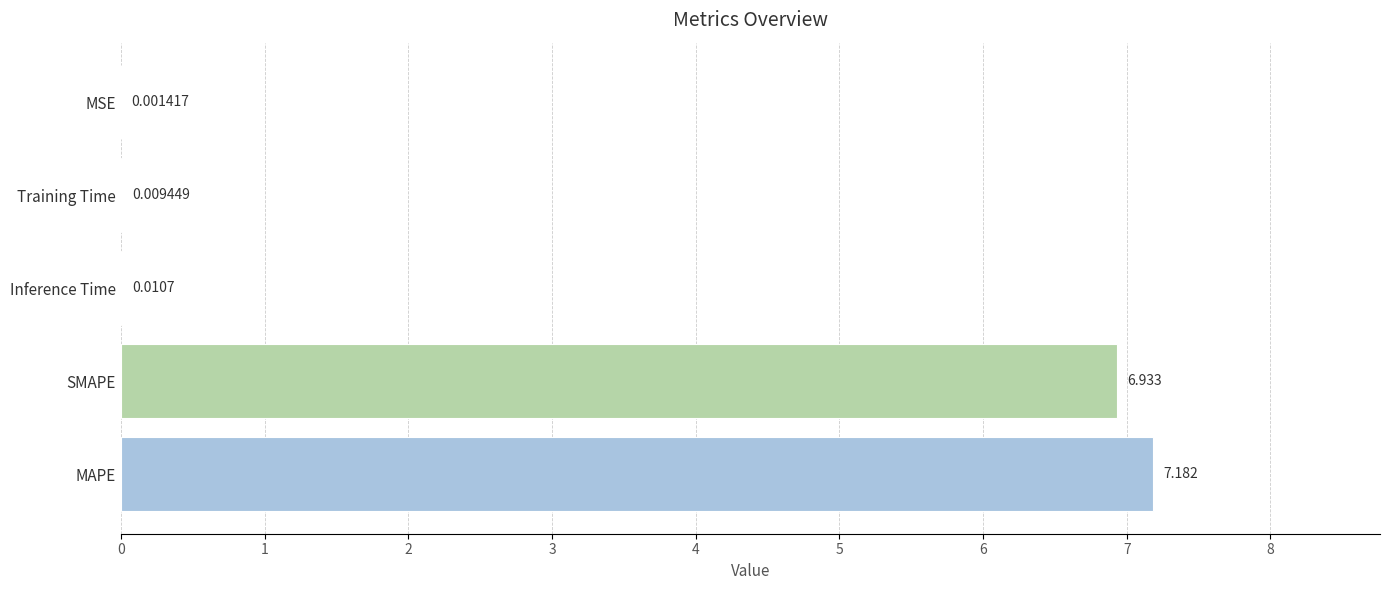

At which label is the value closest to 3?

Inference Time